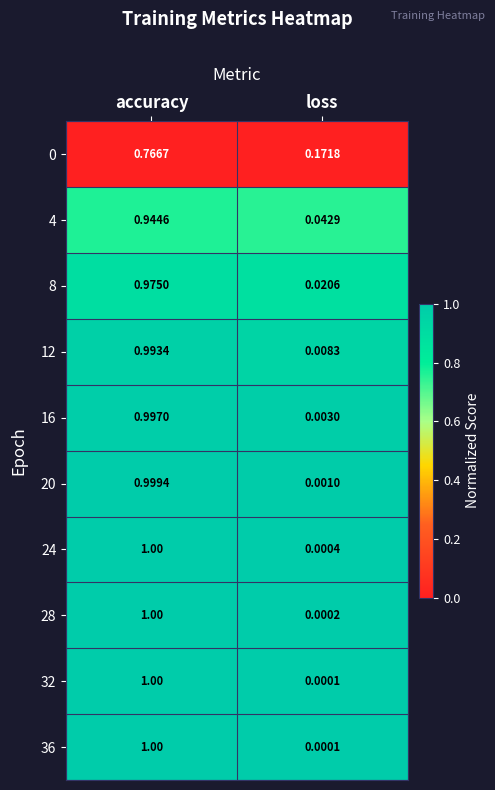

At how many categories does at least one series exceed 0?

2